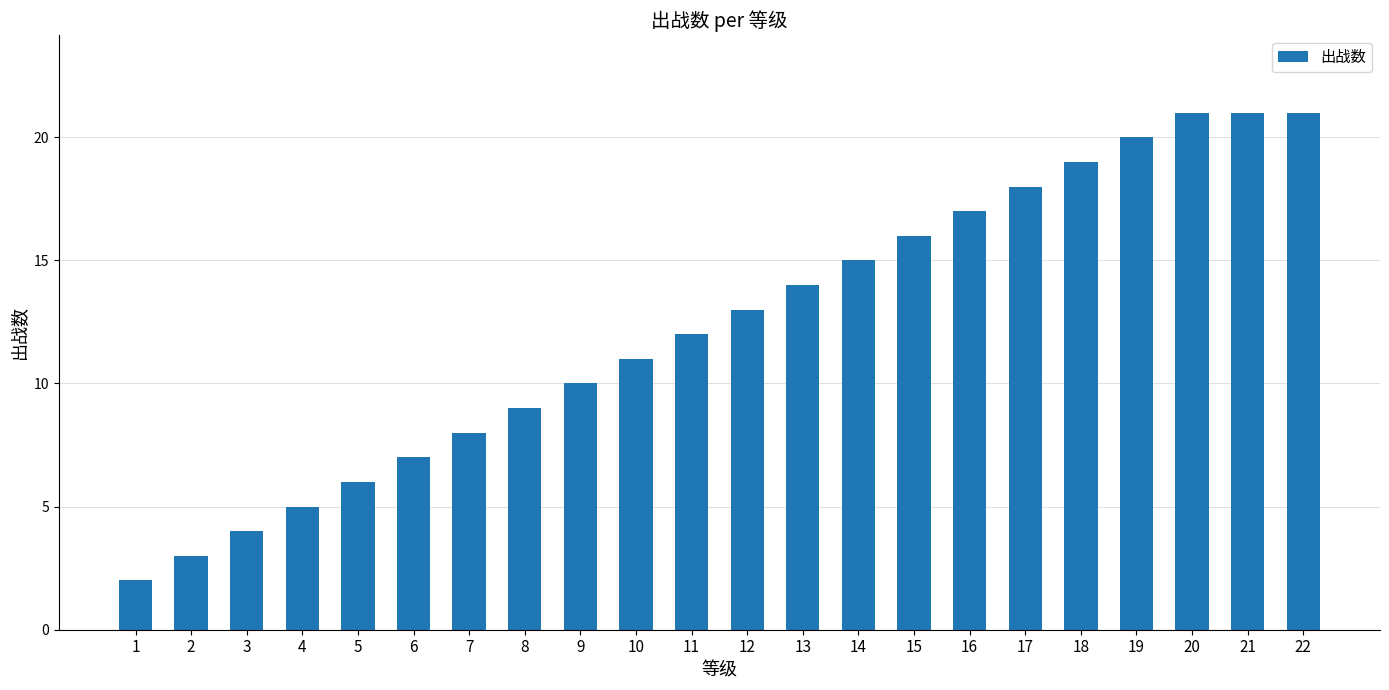

Reading left to right, list all the values displayed in this chart.

1=2	2=3	3=4	4=5	5=6	6=7	7=8	8=9	9=10	10=11	11=12	12=13	13=14	14=15	15=16	16=17	17=18	18=19	19=20	20=21	21=21	22=21